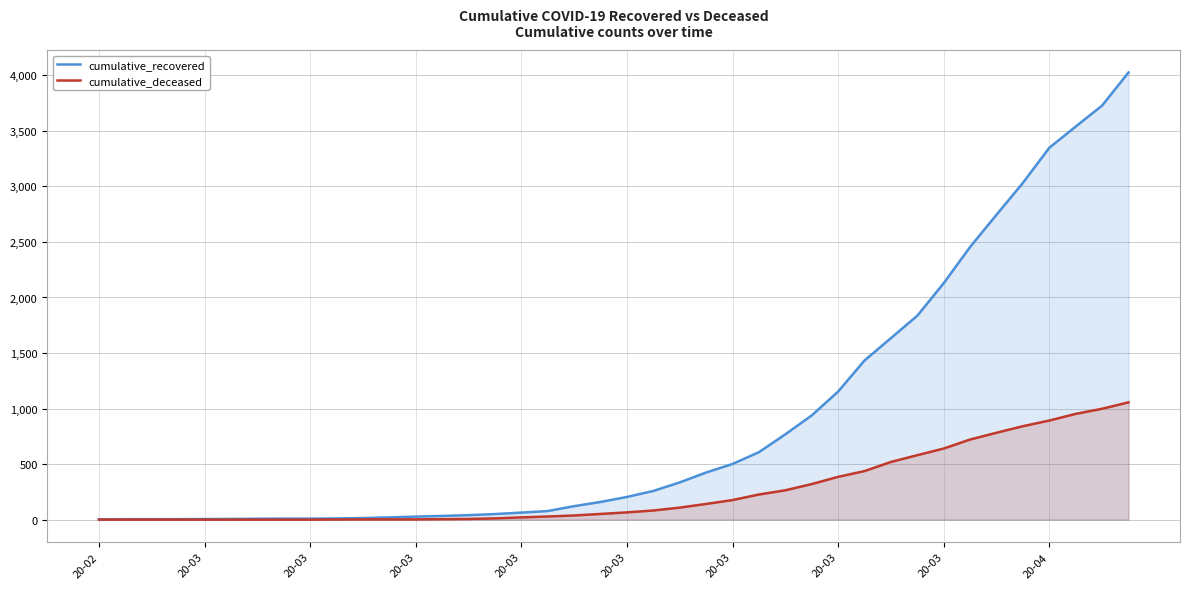

How many series are shown in this chart?

2